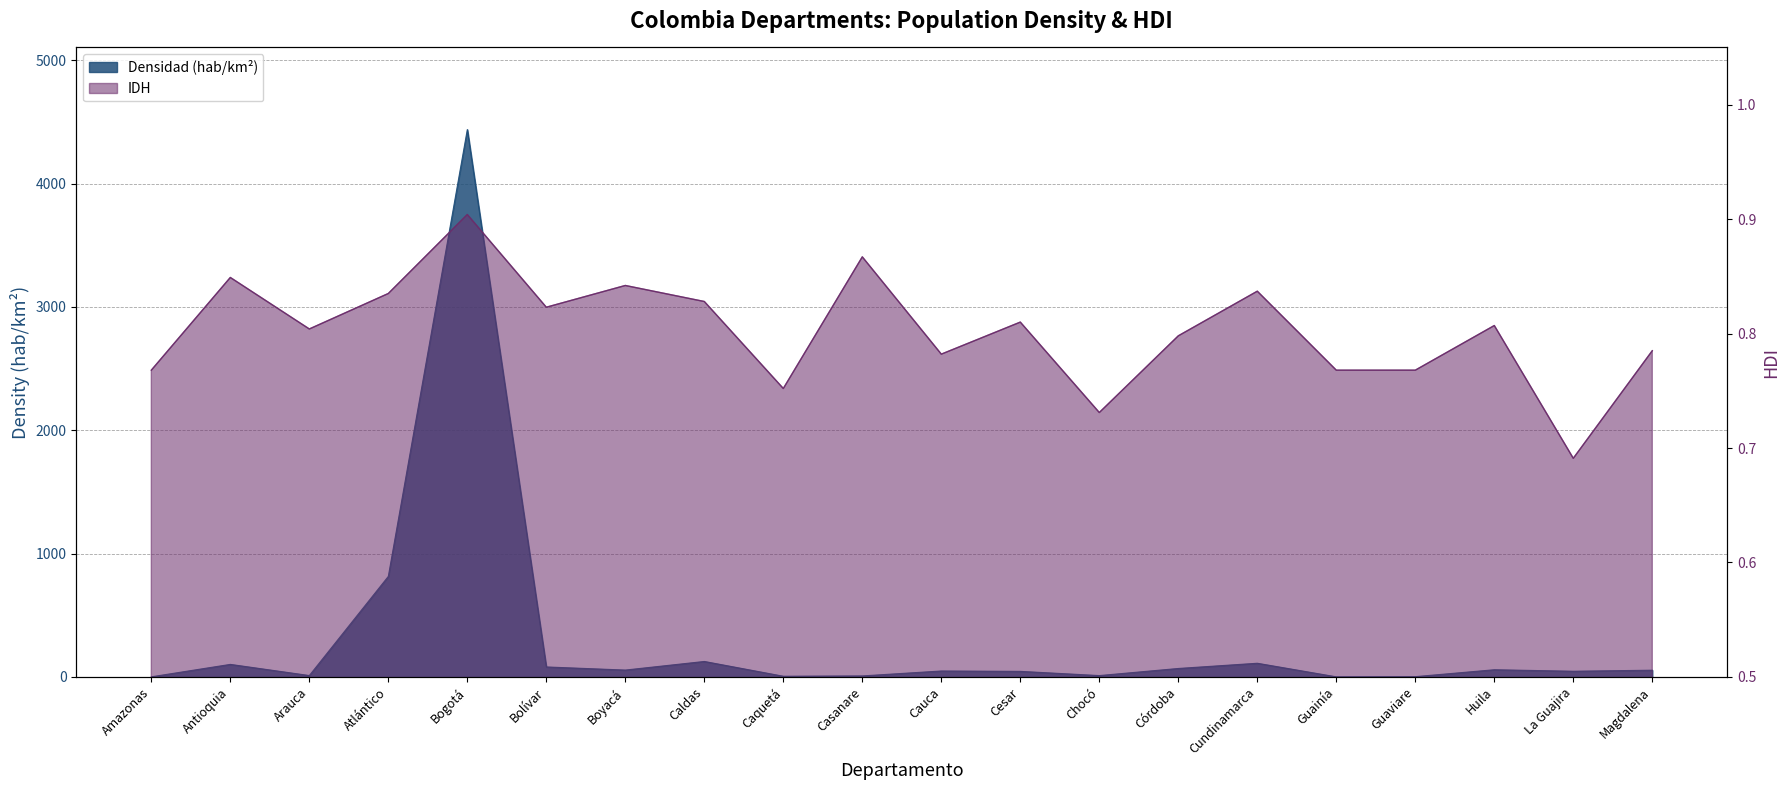

At Guaviare, list the series in order from smallest to largest.

IDH, Densidad (hab/km²)